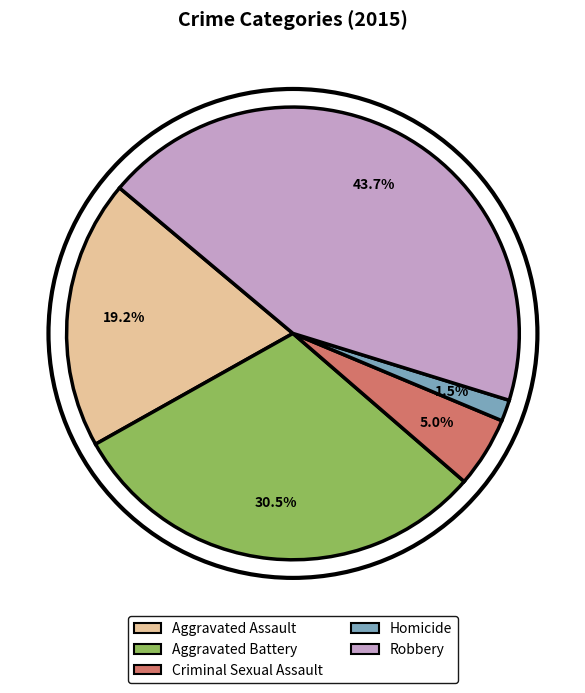

Is Homicide the majority of the pie?

No